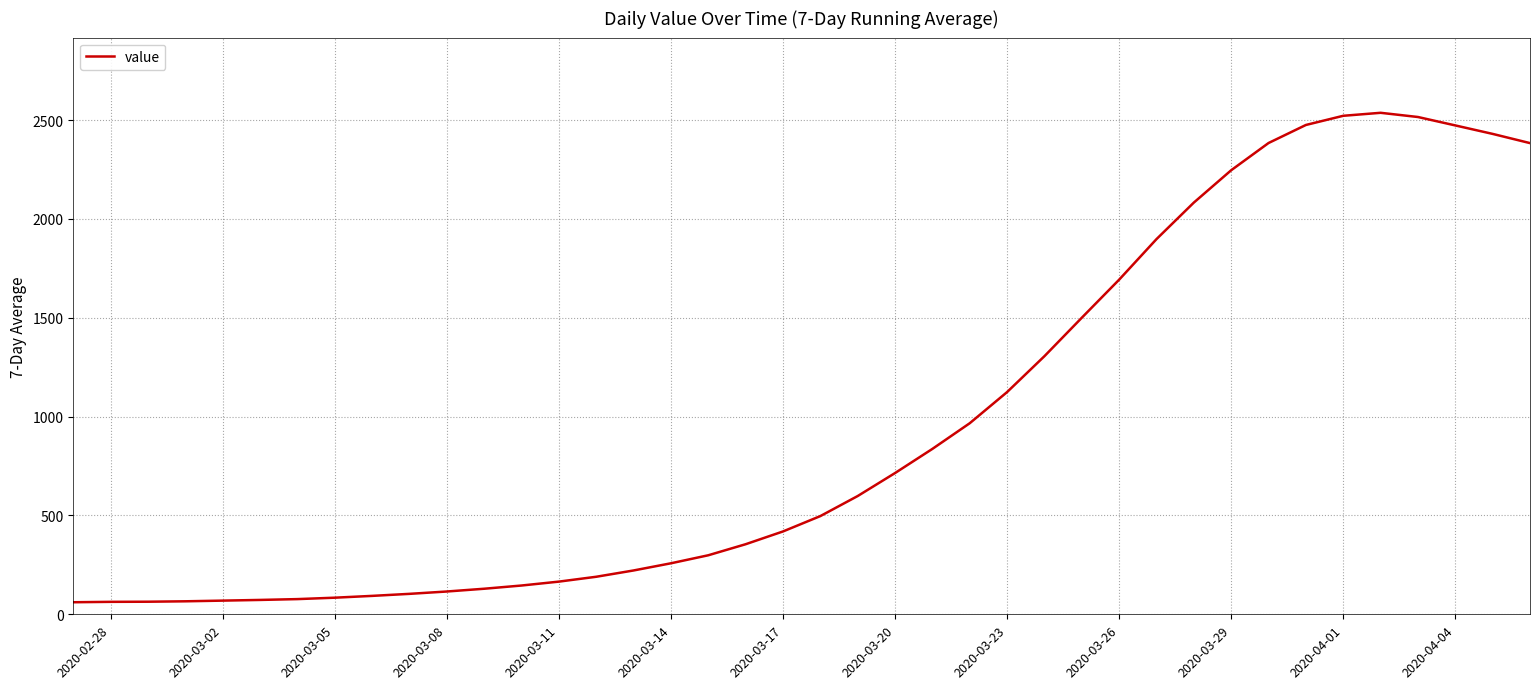

What is the smallest value displayed?

61.0